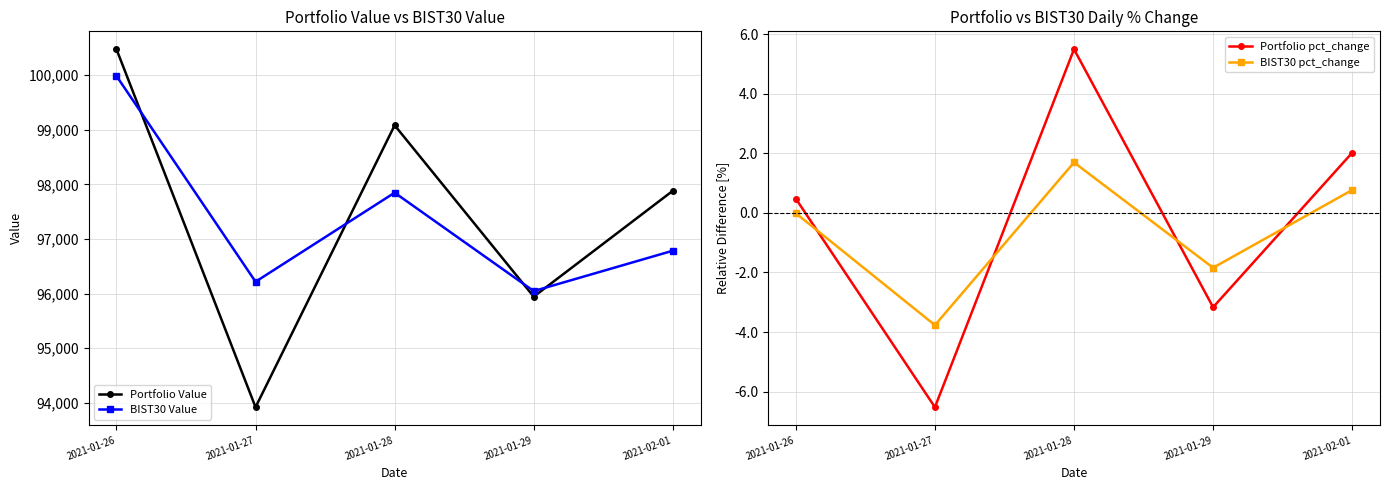

Reading right to left, what are all the values shown in this chart?

Portfolio Value: 2021-02-01=97884.6	2021-01-29=95945.5	2021-01-28=99084.2	2021-01-27=93920.9	2021-01-26=100477.3
BIST30 Value: 2021-02-01=96787.0	2021-01-29=96047.9	2021-01-28=97849.9	2021-01-27=96218.9	2021-01-26=99987.8
Portfolio pct_change: 2021-02-01=2.0	2021-01-29=-3.2	2021-01-28=5.5	2021-01-27=-6.5	2021-01-26=0.5
BIST30 pct_change: 2021-02-01=0.8	2021-01-29=-1.8	2021-01-28=1.7	2021-01-27=-3.8	2021-01-26=-0.0